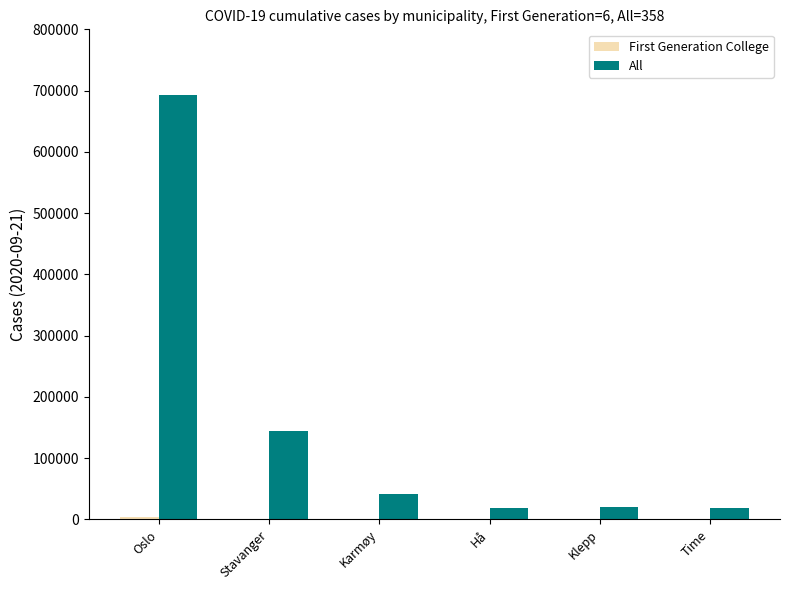

What value does the All series have at Karmøy, to the nearest 50?

42200